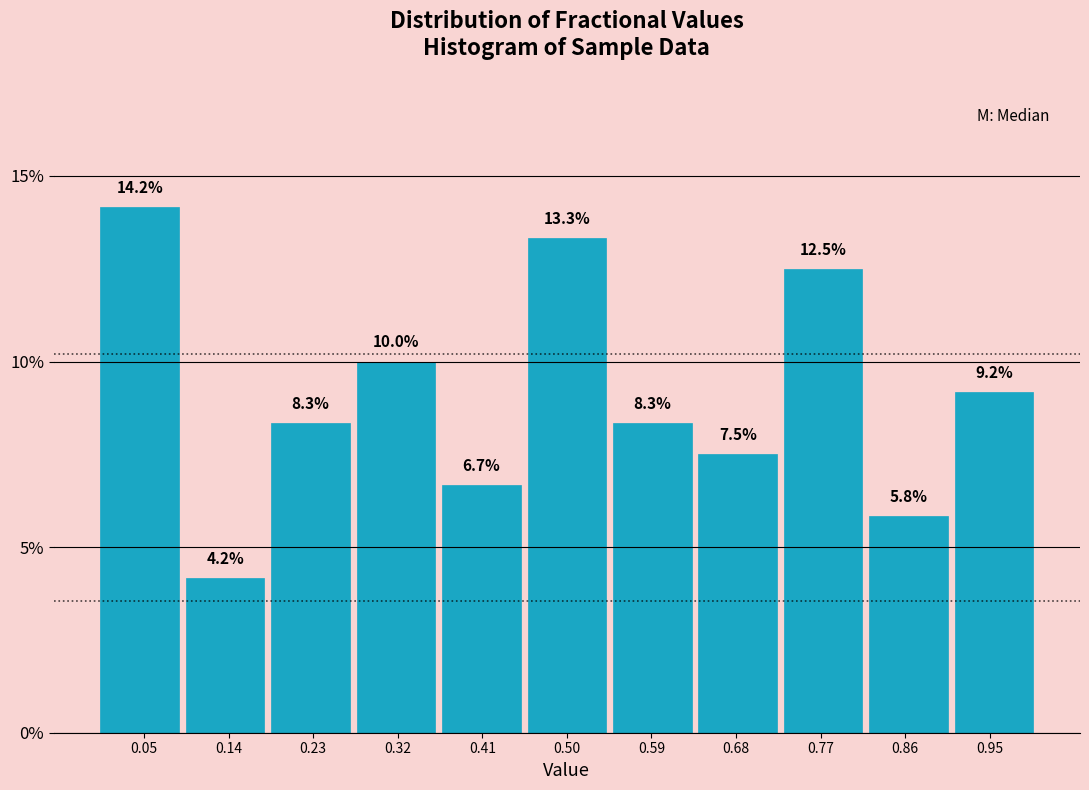

Reading left to right, list every bar in this chart as the range it spans on the x-axis followed by its height. The bar edges are not printed on the chart, so give them approximately, as read against the axis.

0.00 to 0.09: 14.2
0.09 to 0.18: 4.2
0.18 to 0.27: 8.3
0.27 to 0.36: 10.0
0.36 to 0.45: 6.7
0.45 to 0.55: 13.3
0.55 to 0.64: 8.3
0.64 to 0.73: 7.5
0.73 to 0.82: 12.5
0.82 to 0.91: 5.8
0.91 to 1.00: 9.2